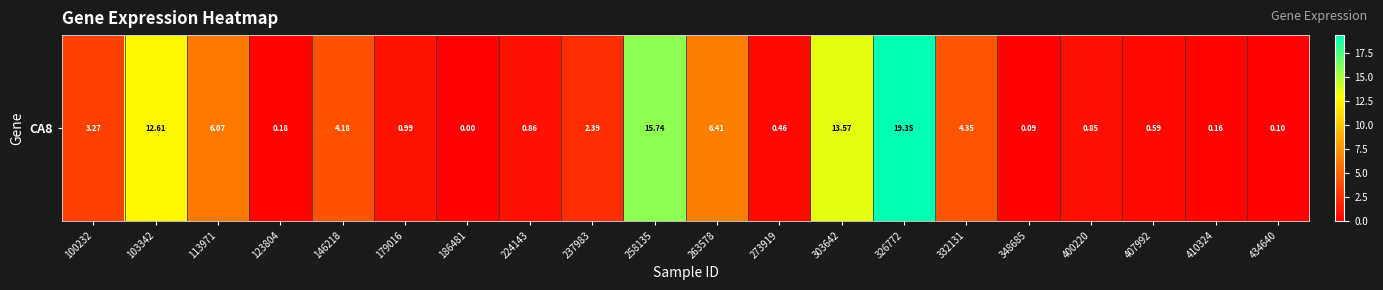

What is the sum of the values at 400220 and 348685?

0.9